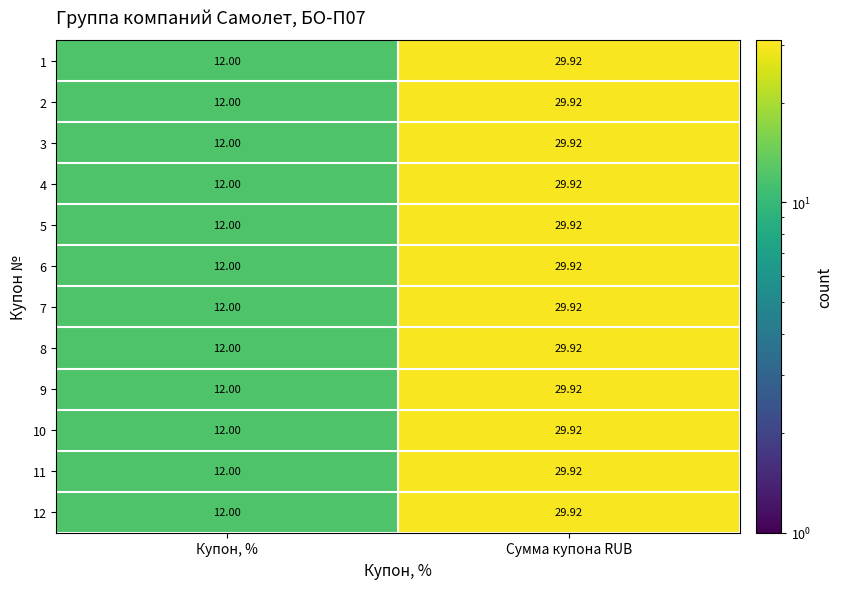

How many data points in 2 are less than 29?

1